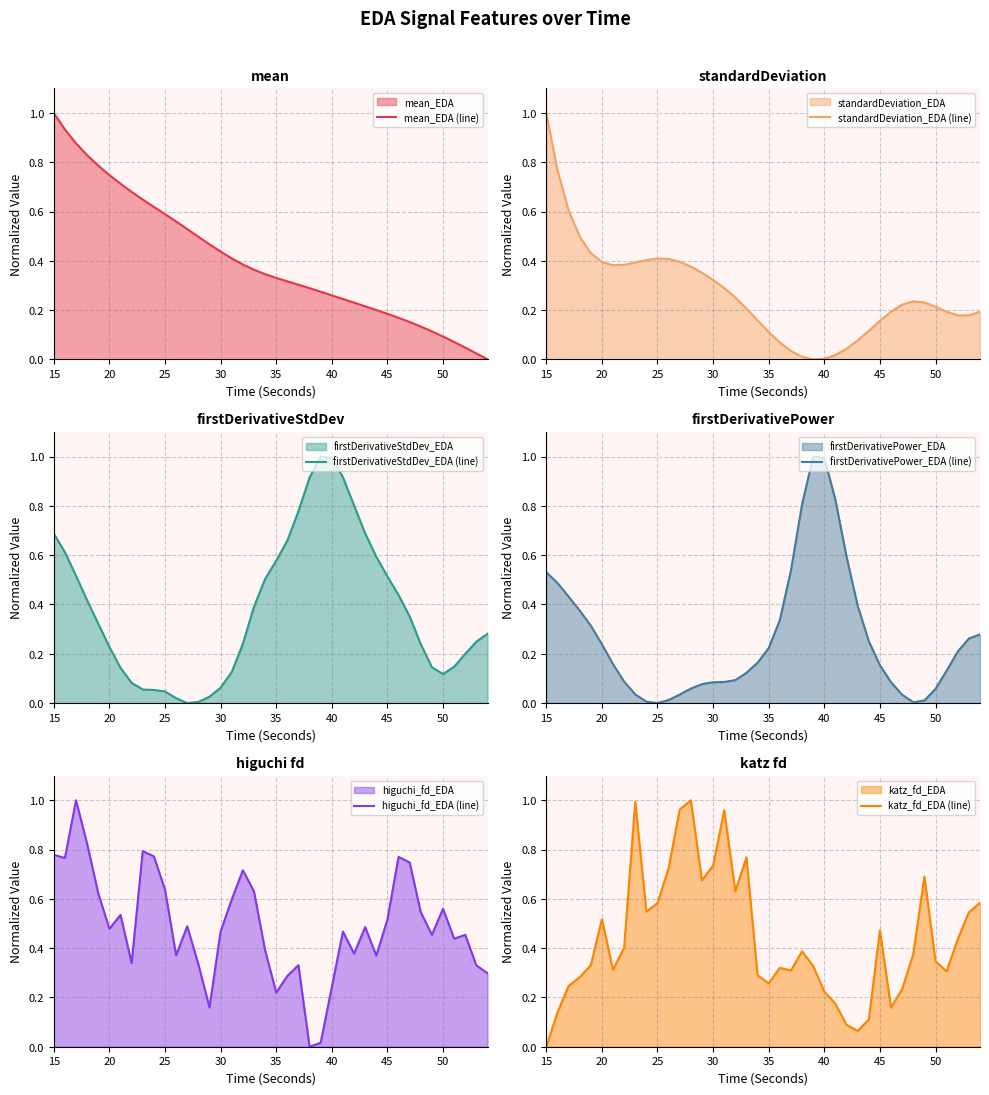

How many series are shown in this chart?

6